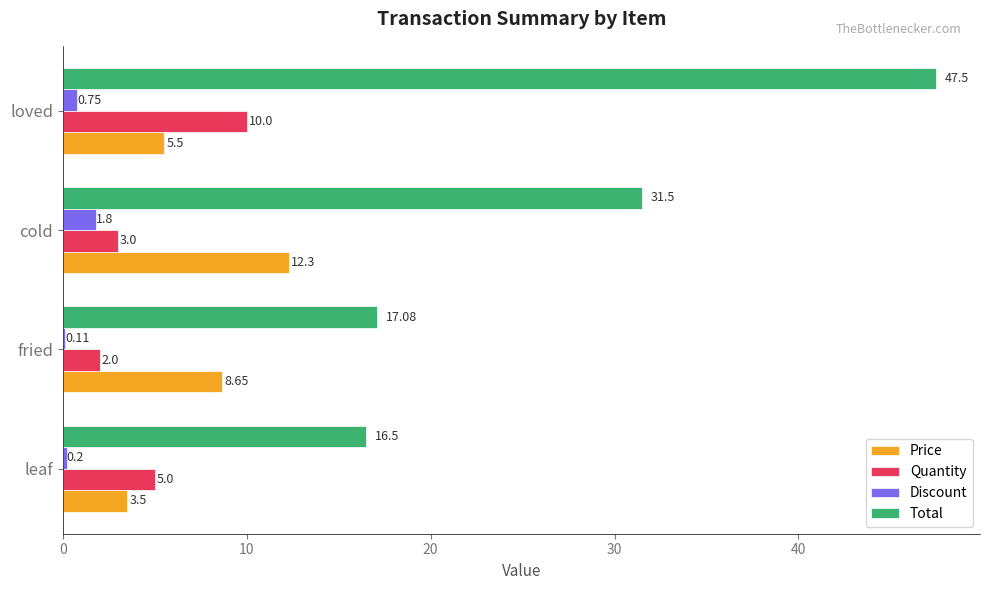

Which series changed the most between leaf and fried?

Price